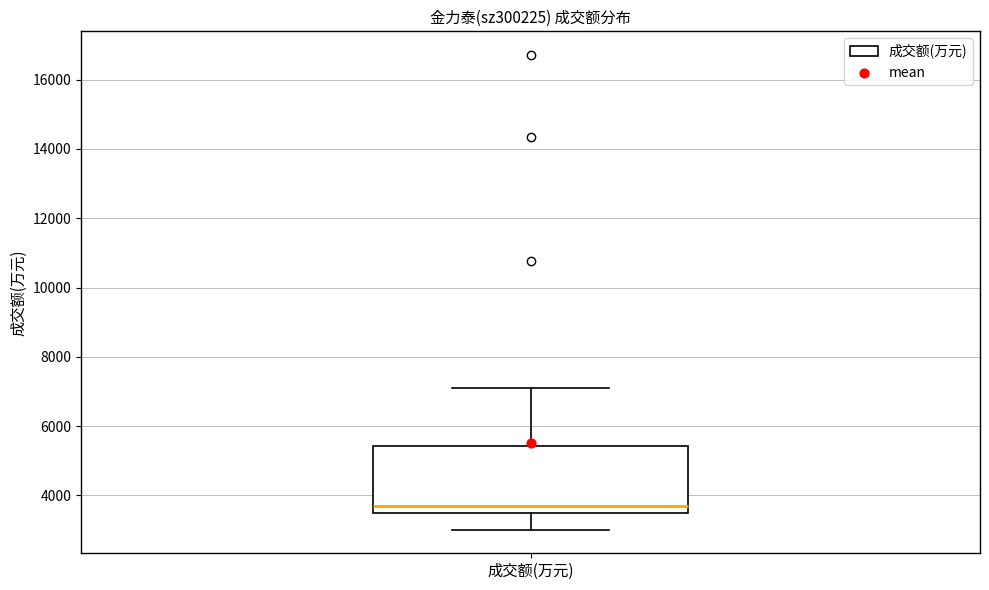

Transcribe this box plot: give where the median line is, the range the box spans, and where the two whiskers end, as read against the y-axis. The values are not printed on the chart, so give them approximately, as read against the axis.

median 3600, box 3400 to 5400, whiskers 3000 to 7000